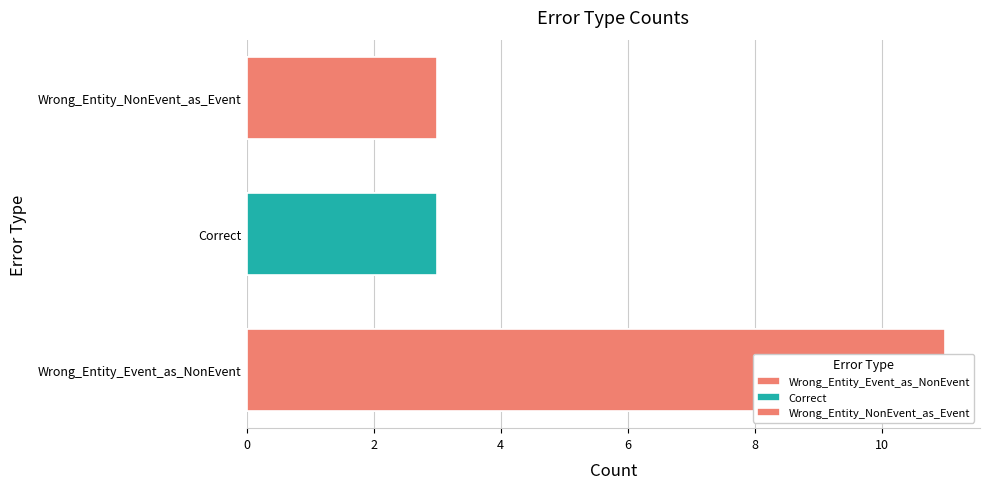

Reading left to right, what are all the values shown in this chart?

Wrong_Entity_Event_as_NonEvent=11	Correct=3	Wrong_Entity_NonEvent_as_Event=3